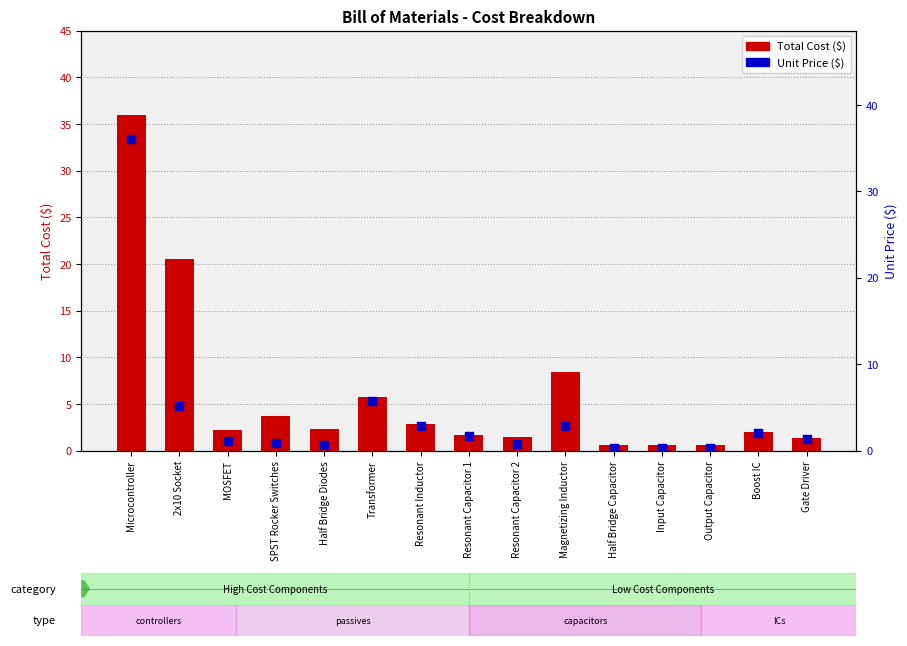

Is the value of Unit Price at 2x10 Socket greater than the value of Total Cost at MOSFET?

Yes